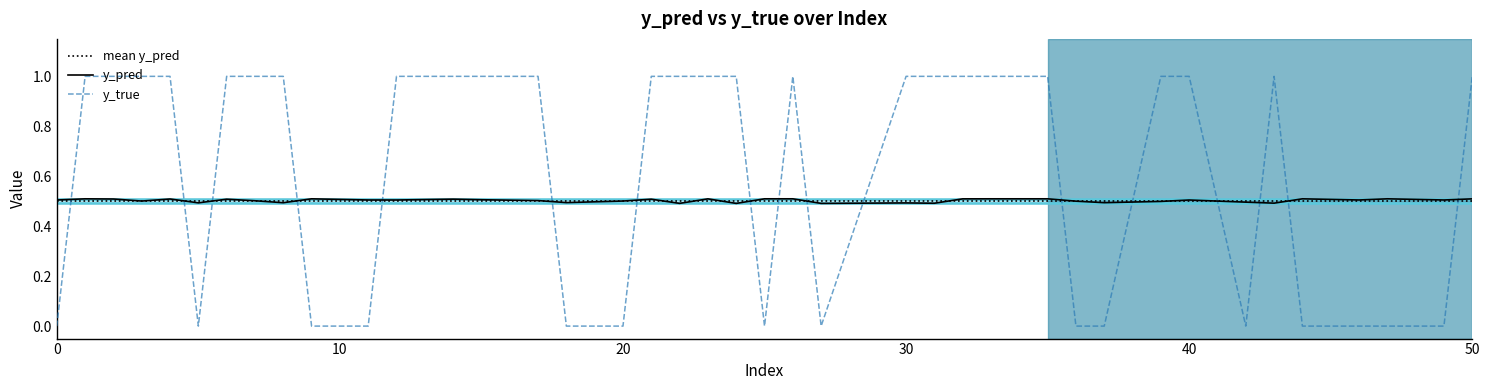

At which label does y_pred reach its minimum?

24